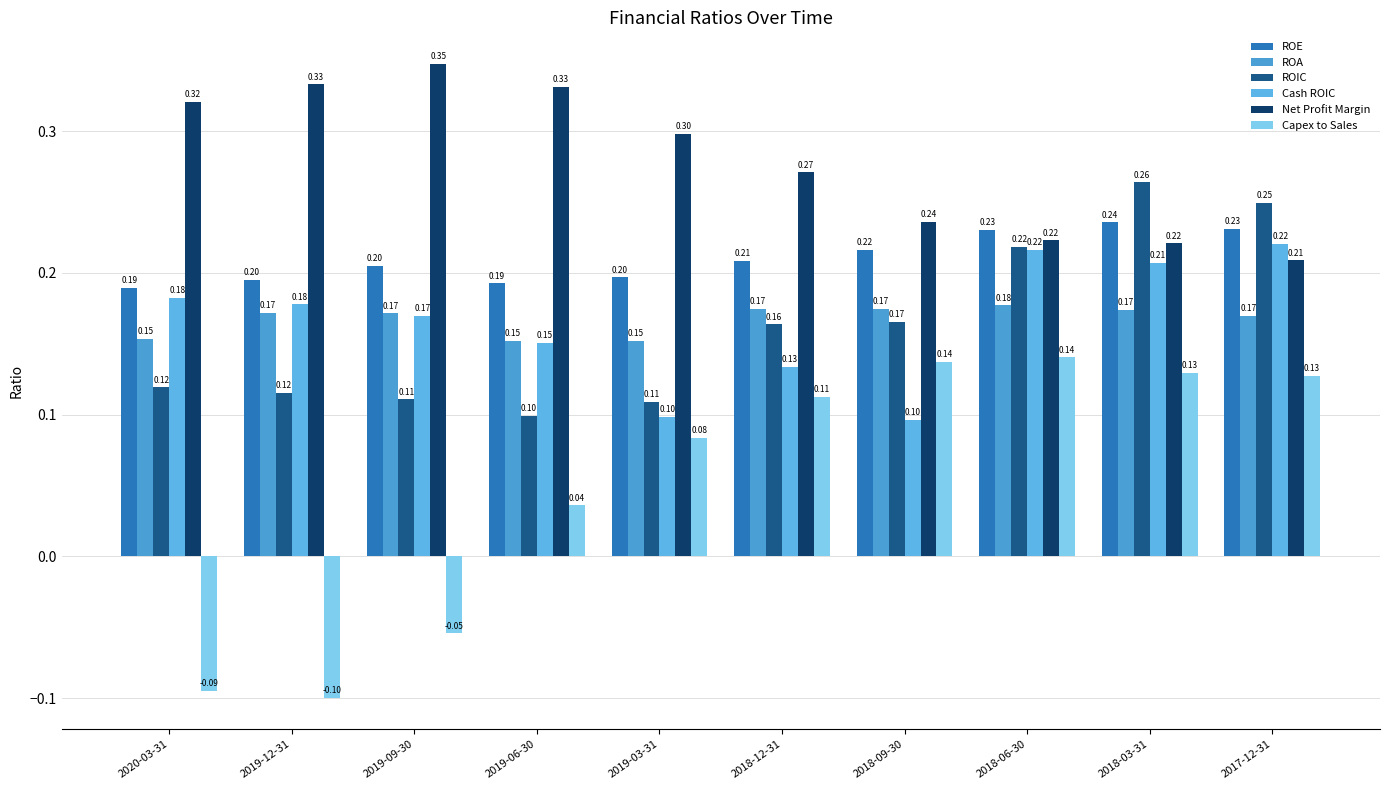

At how many categories does at least one series exceed 0?

10